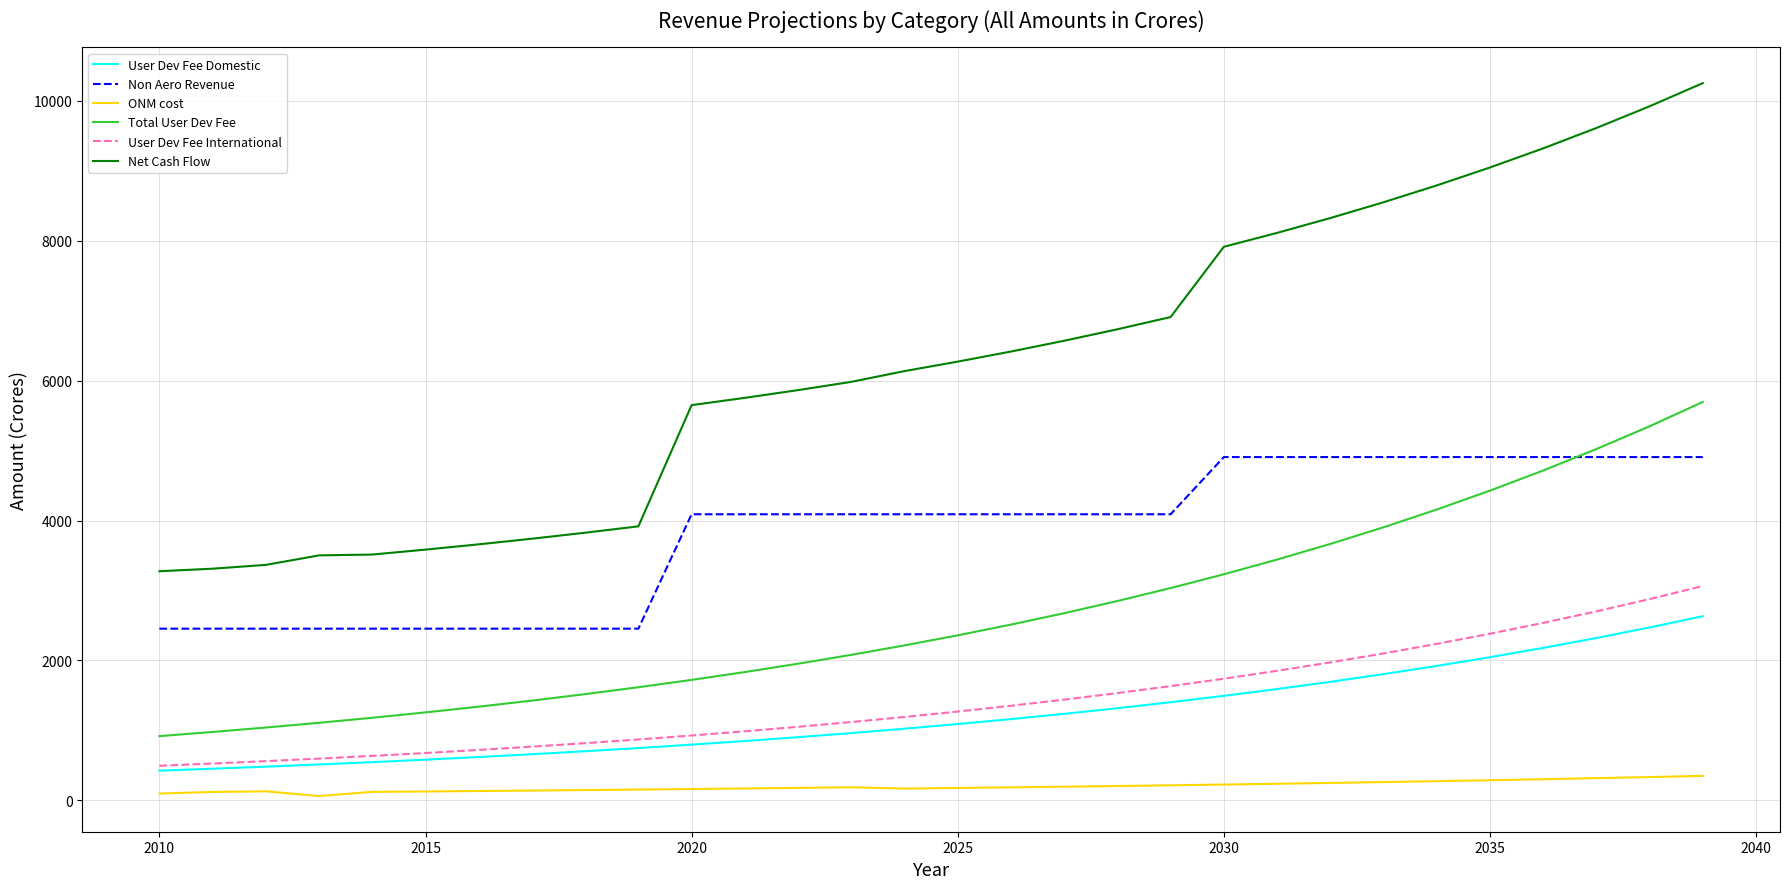

What are all the series names shown in the legend?

User Dev Fee Domestic, Non Aero Revenue, ONM cost, Total User Dev Fee, User Dev Fee International, Net Cash Flow